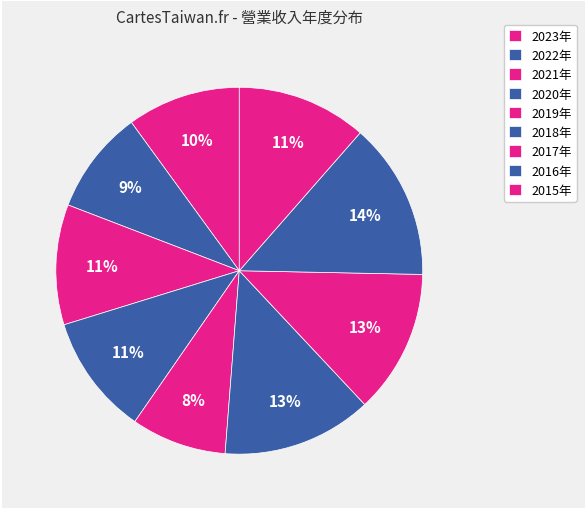

How many slices are in this pie chart?

9